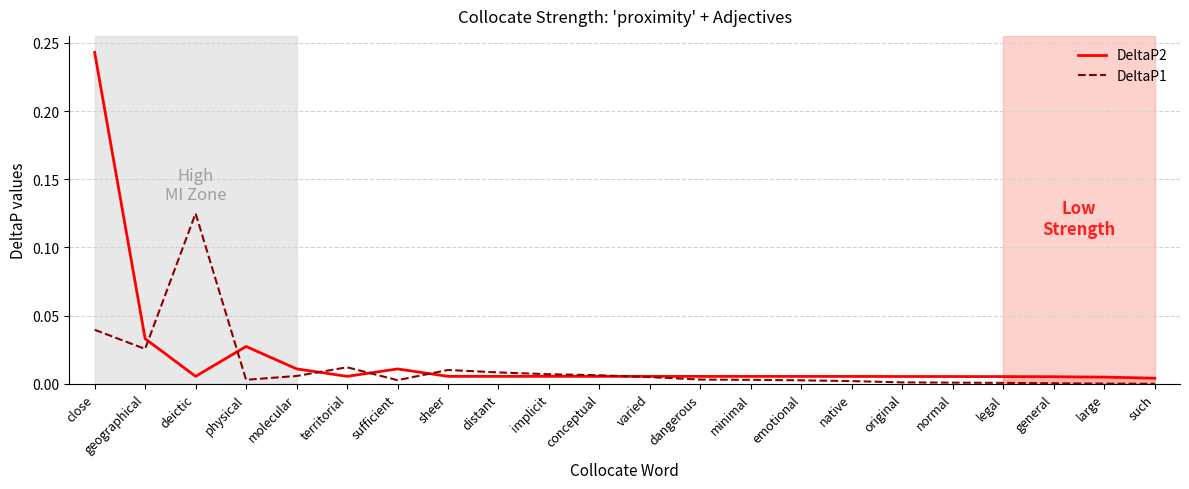

Count the number of categories in the chart.

22